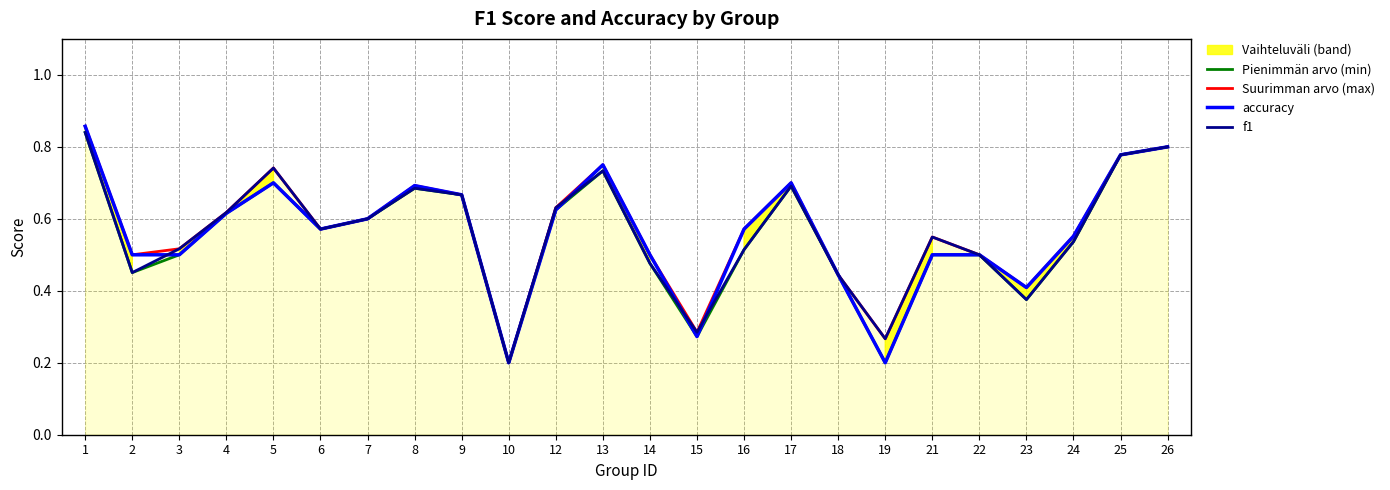

In f1, how many points are lower than both neighbors (excluding endpoints)?

6